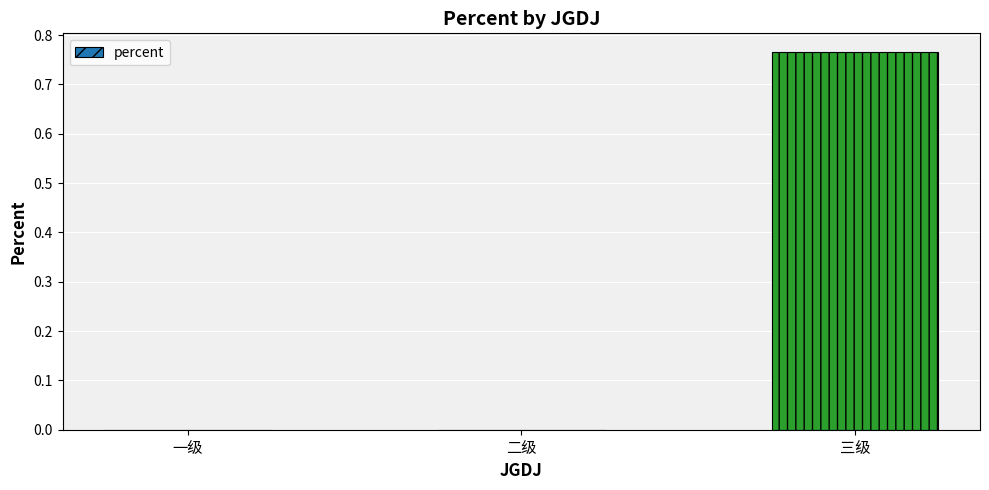

Is it true that the value at 三级 is 0.4?

False